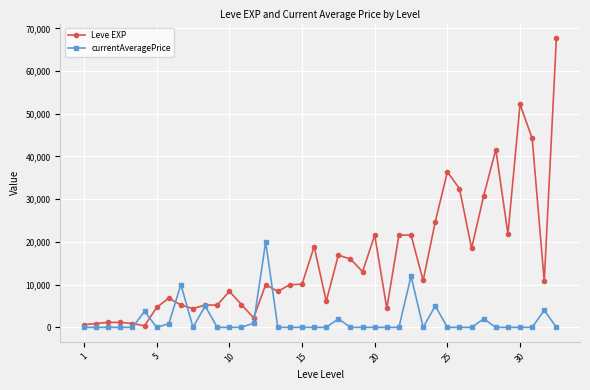

List the series in order of their overall mean, highest first.

Leve EXP, currentAveragePrice